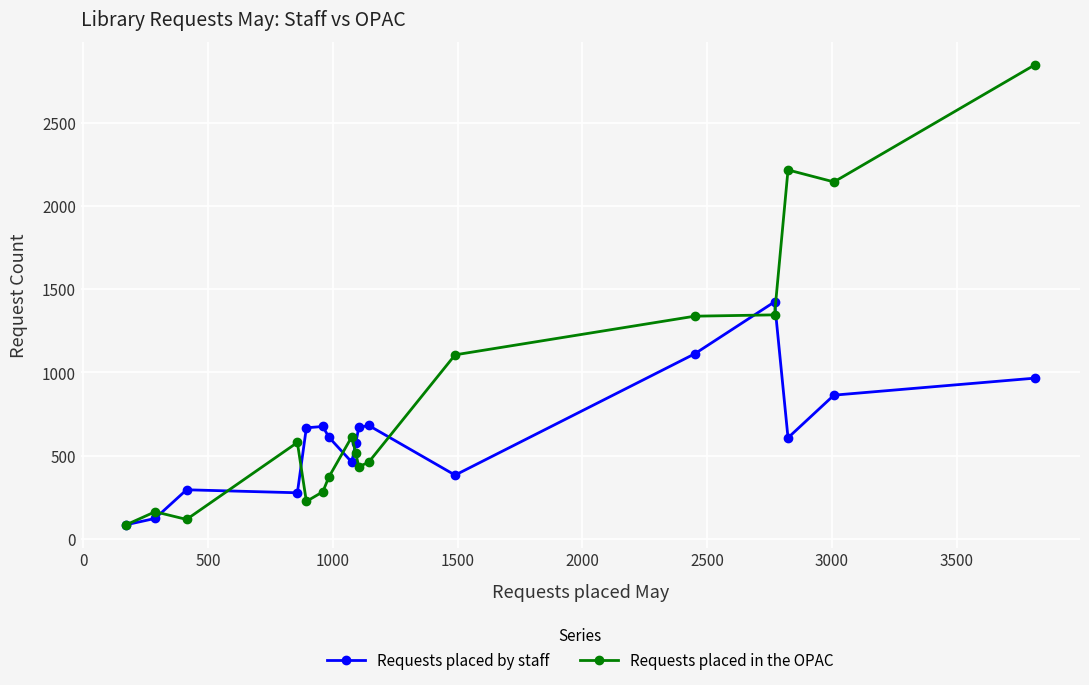

After their last crossing, which series has the higher values: Requests placed by staff or Requests placed in the OPAC?

Requests placed in the OPAC